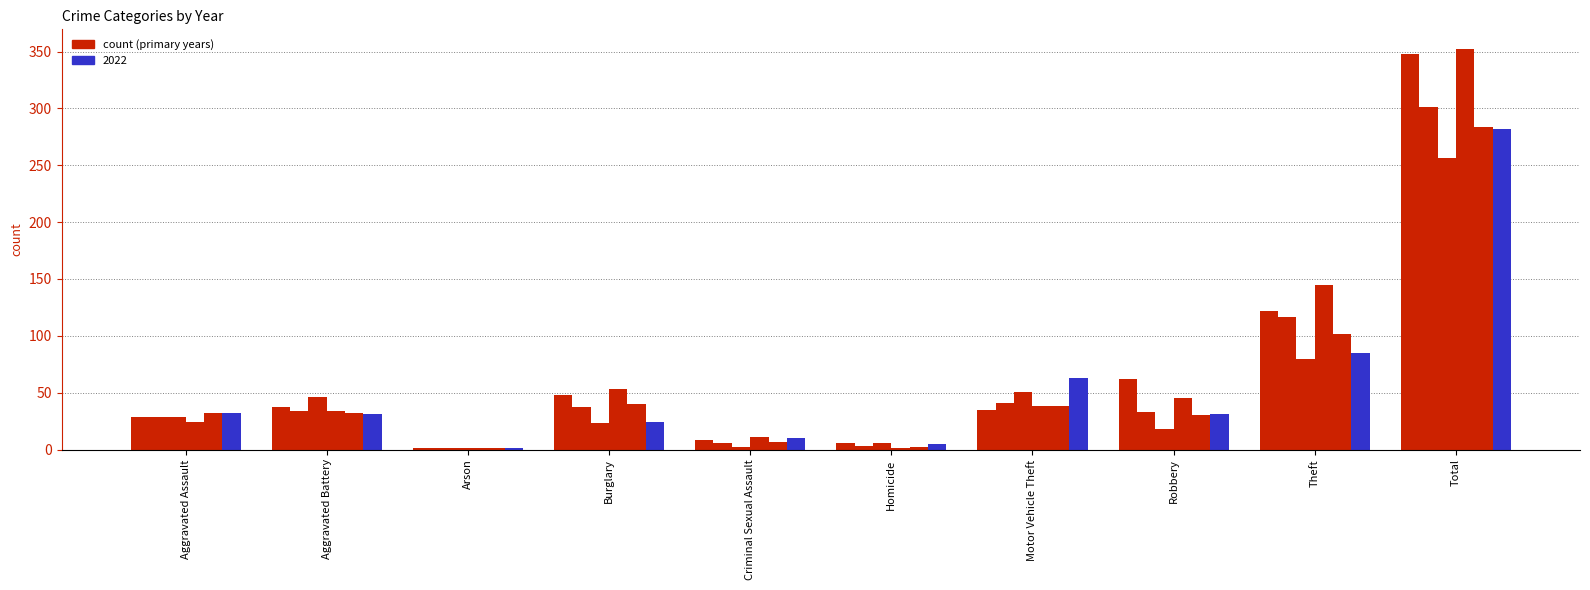

How many data points does each series have?

10